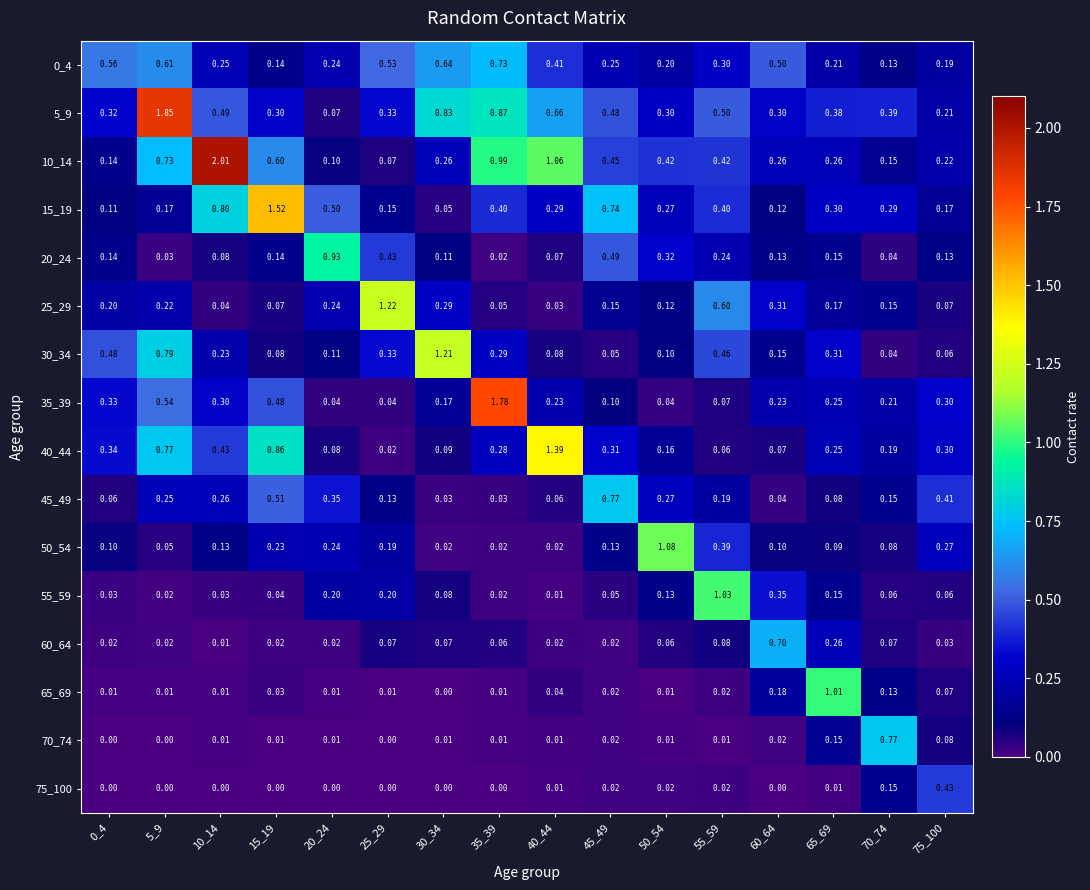

Is the value of 50_54 at 50_54 greater than the value of 70_74 at 25_29?

Yes